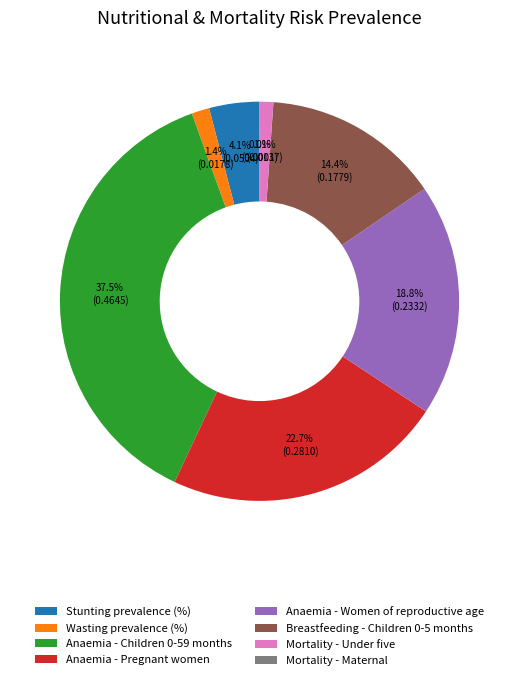

To the nearest percent, what percentage of the pie is Mortality - Under five?

1%